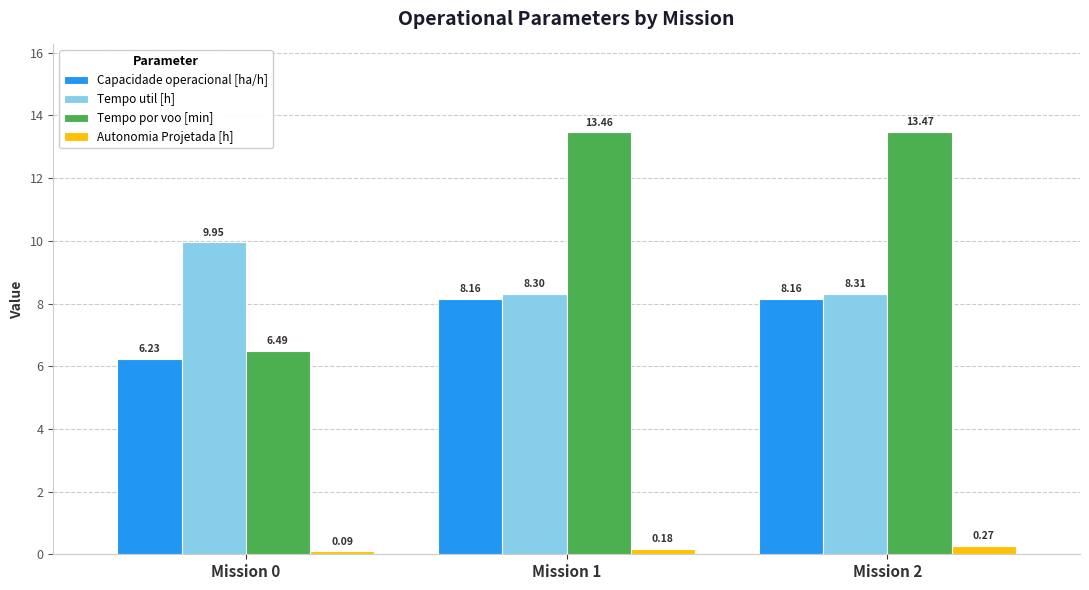

Between Mission 0 and Mission 2, which series saw the biggest shift?

Tempo por voo [min]